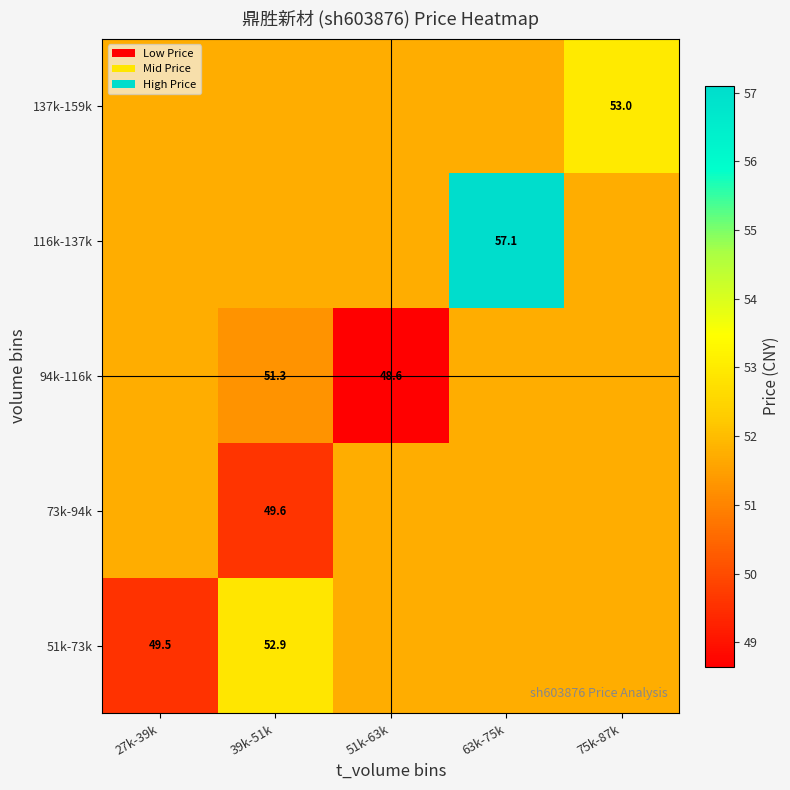

What is the maximum value shown in the chart?

57.1